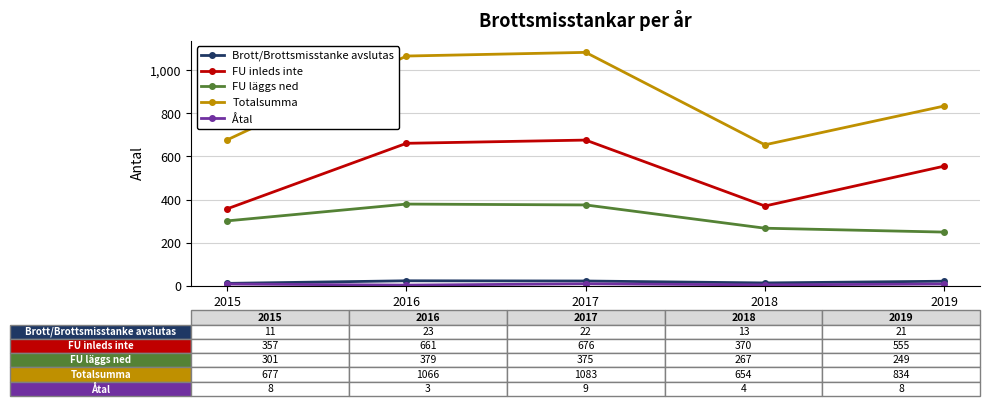

Rank the categories by Totalsumma value from highest to lowest.

2017, 2016, 2019, 2015, 2018